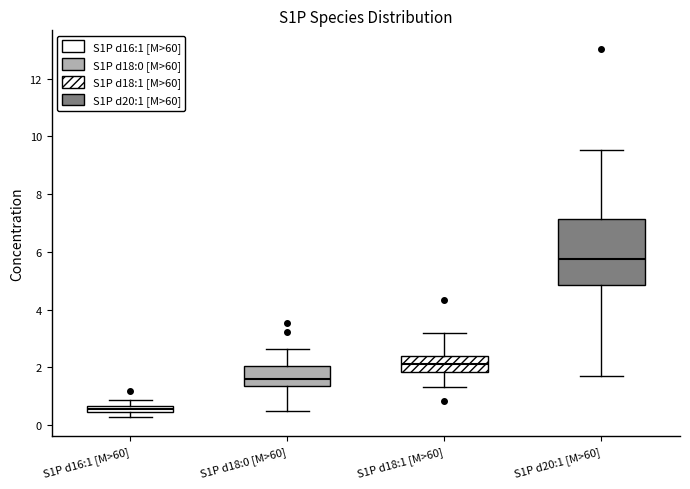

Which box is the tallest, from its lower edge to its upper edge?

S1P d20:1 [M>60]